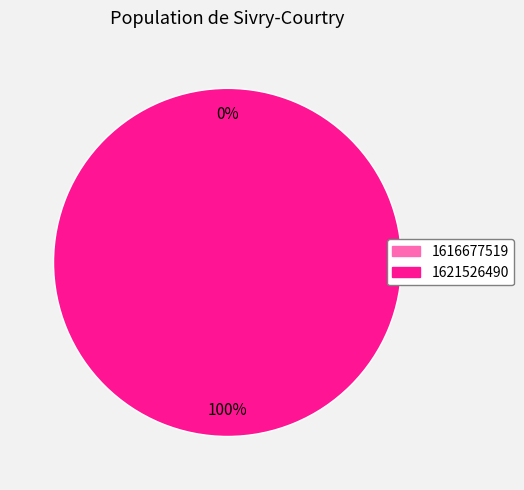

The 1621526490 slice represents 100% of the pie. True or false?

True